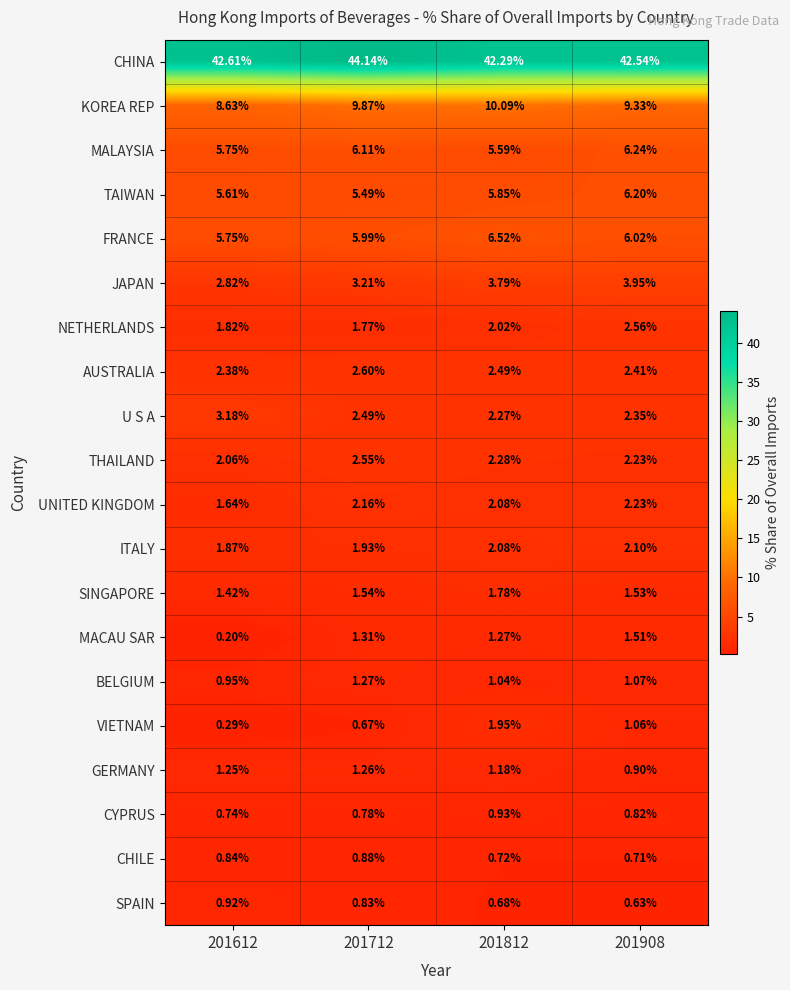

How many data points in ITALY are less than 2?

2